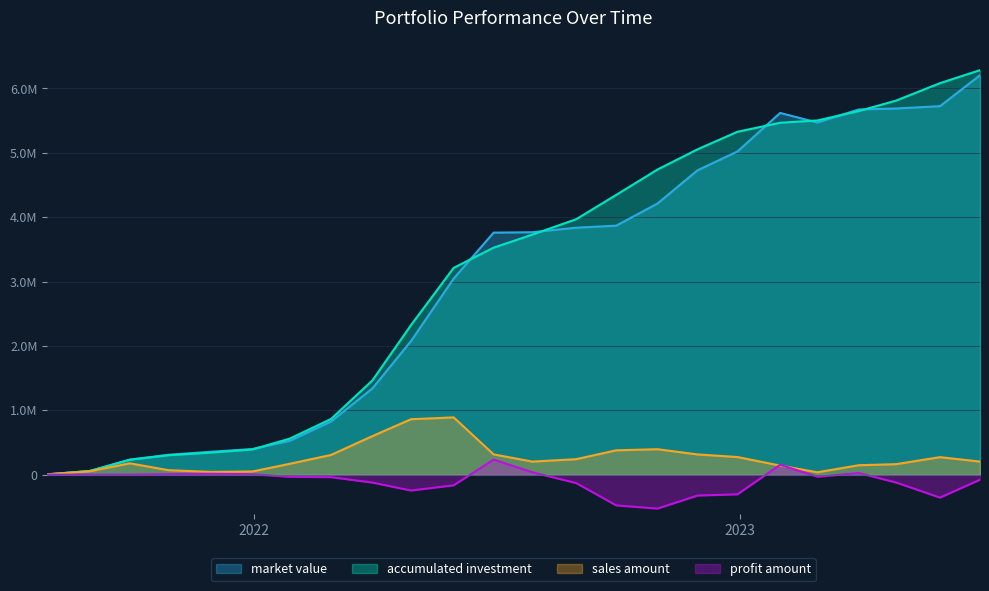

What is the minimum value for profit amount?

-527884.8